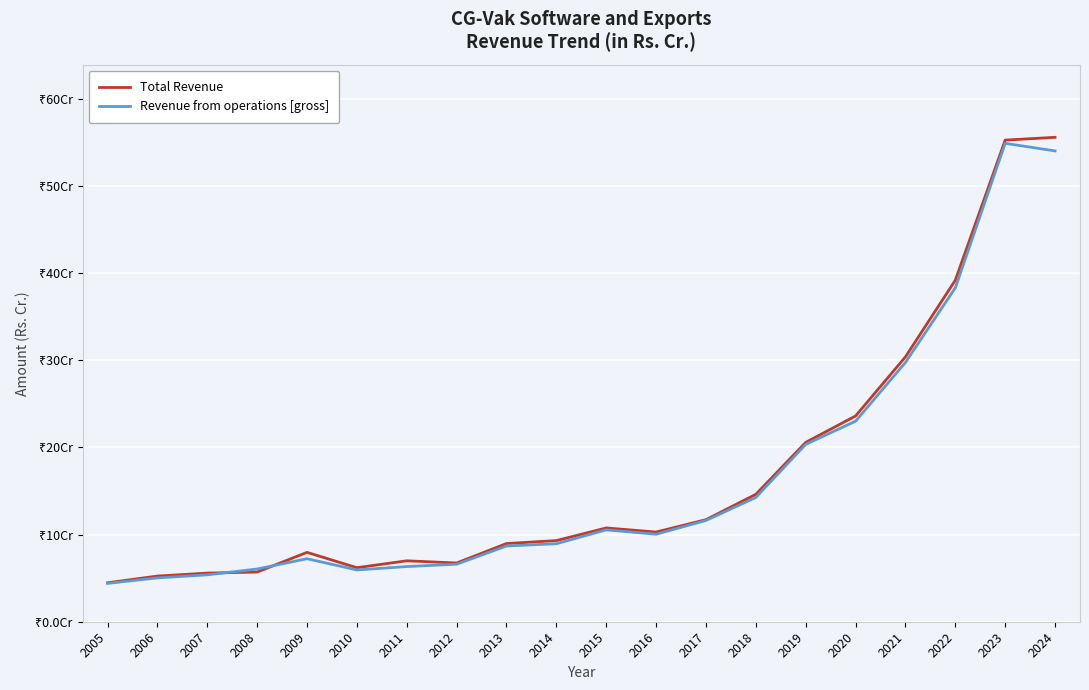

At which label does Total Revenue first exceed 10?

2015